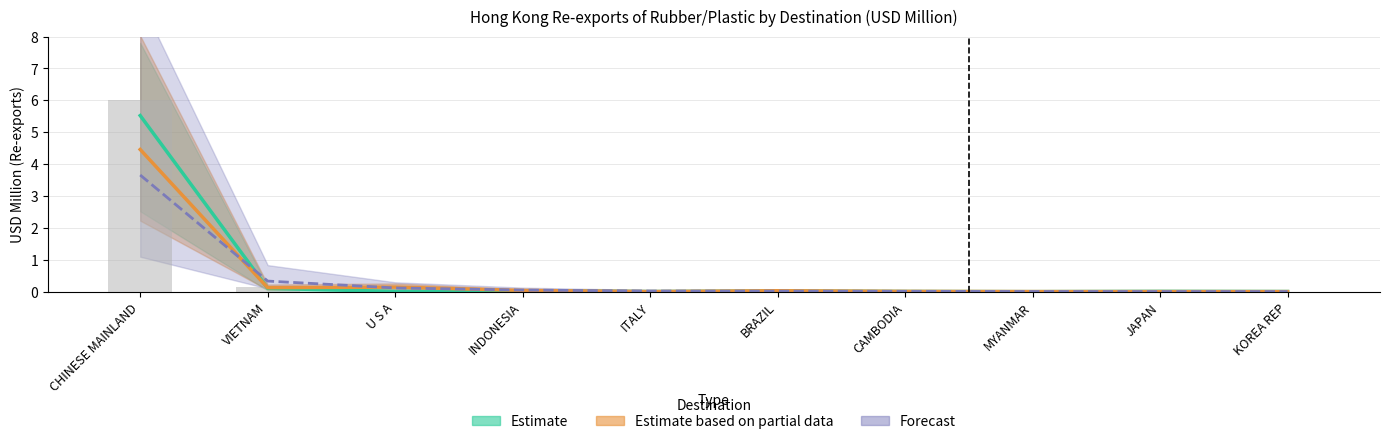

What is the label of the 6th bar from the right?

ITALY